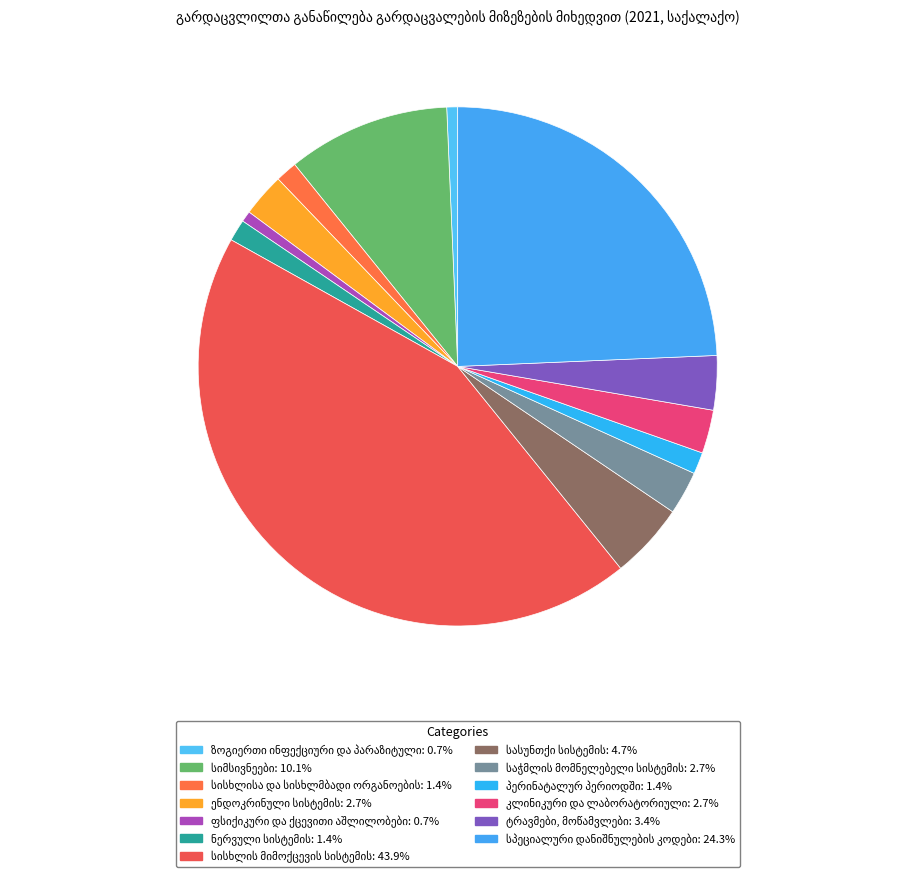

The ზოგიერთი ინფექციური და პარაზიტული slice represents 1% of the pie. True or false?

True